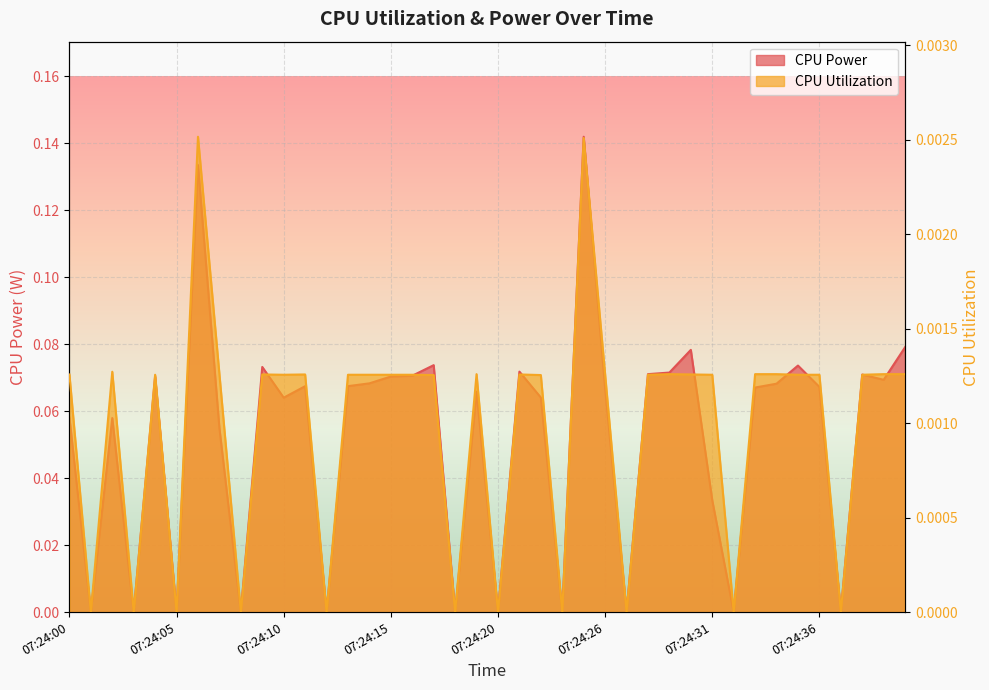

Which series has the largest range (max minus min)?

CPU Power